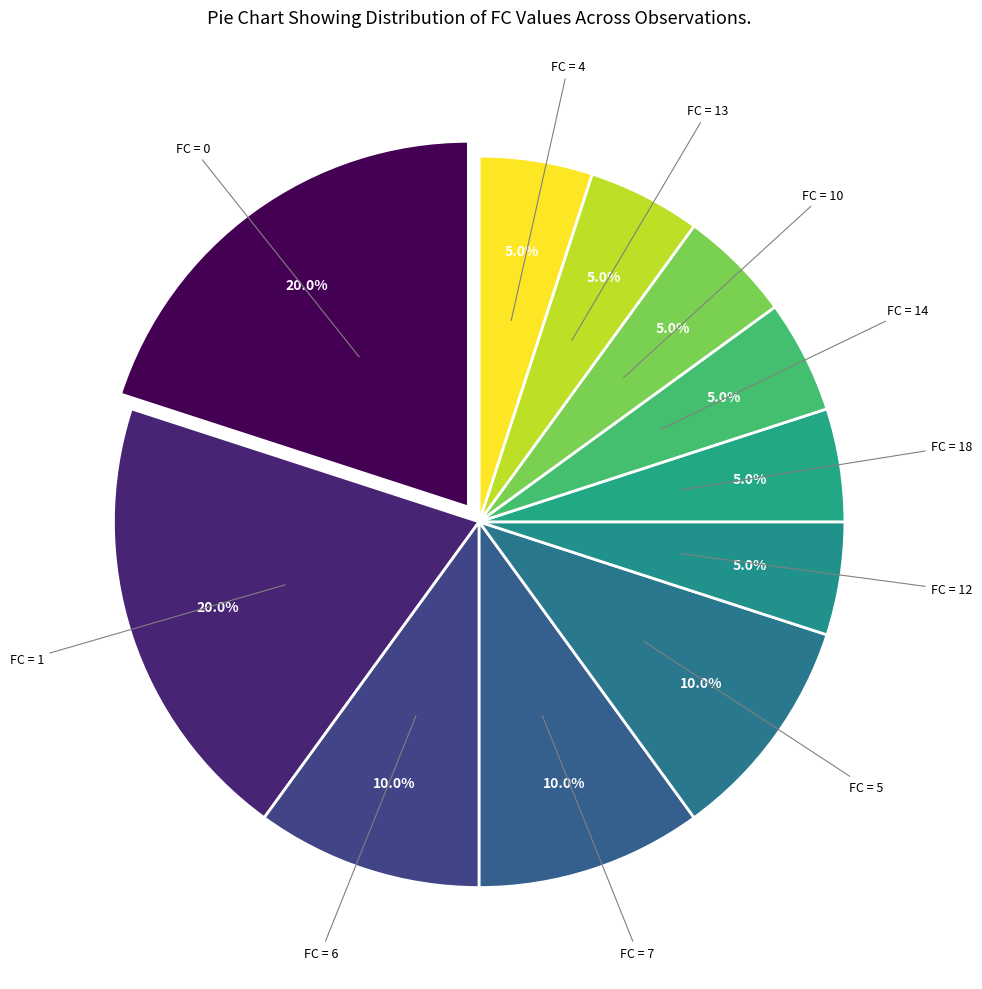

How many segments does this pie chart have?

11